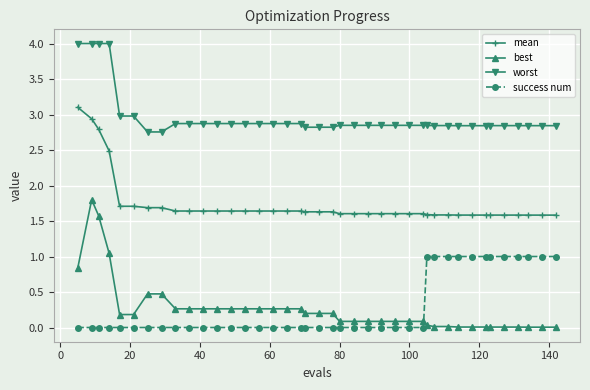

What is the highest value of the best series?

1.8